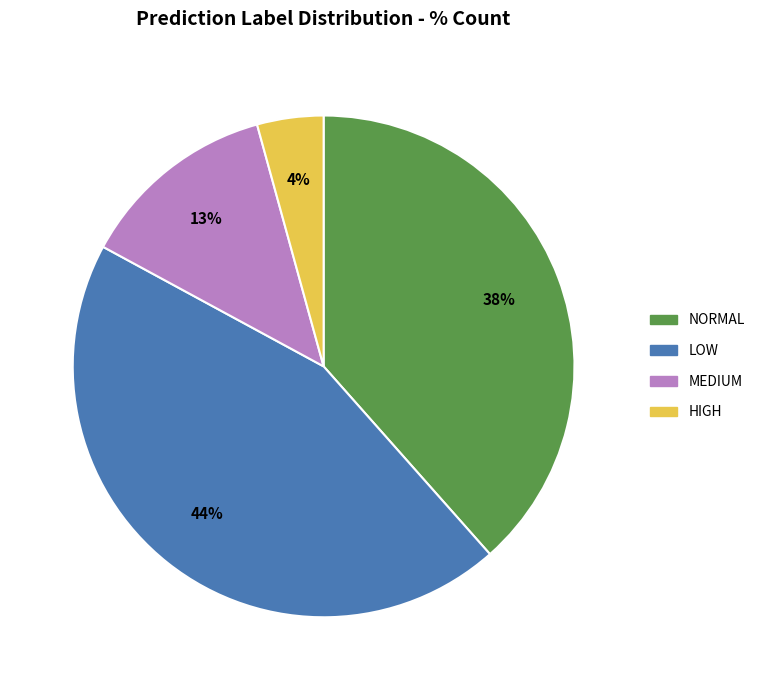

Does any single category account for the majority?

No